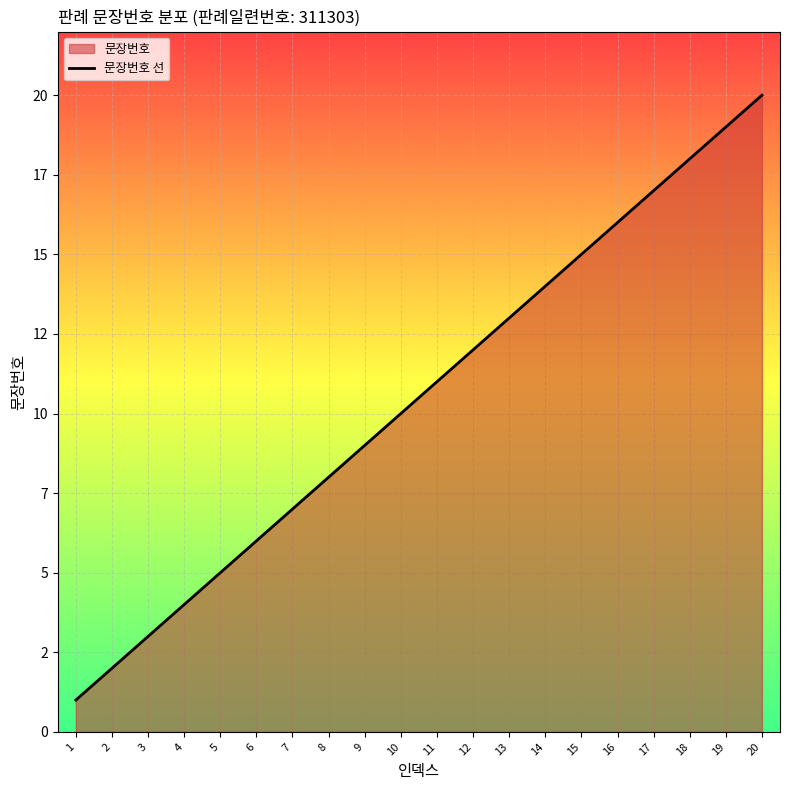

The value at 17 is 17. True or false?

True